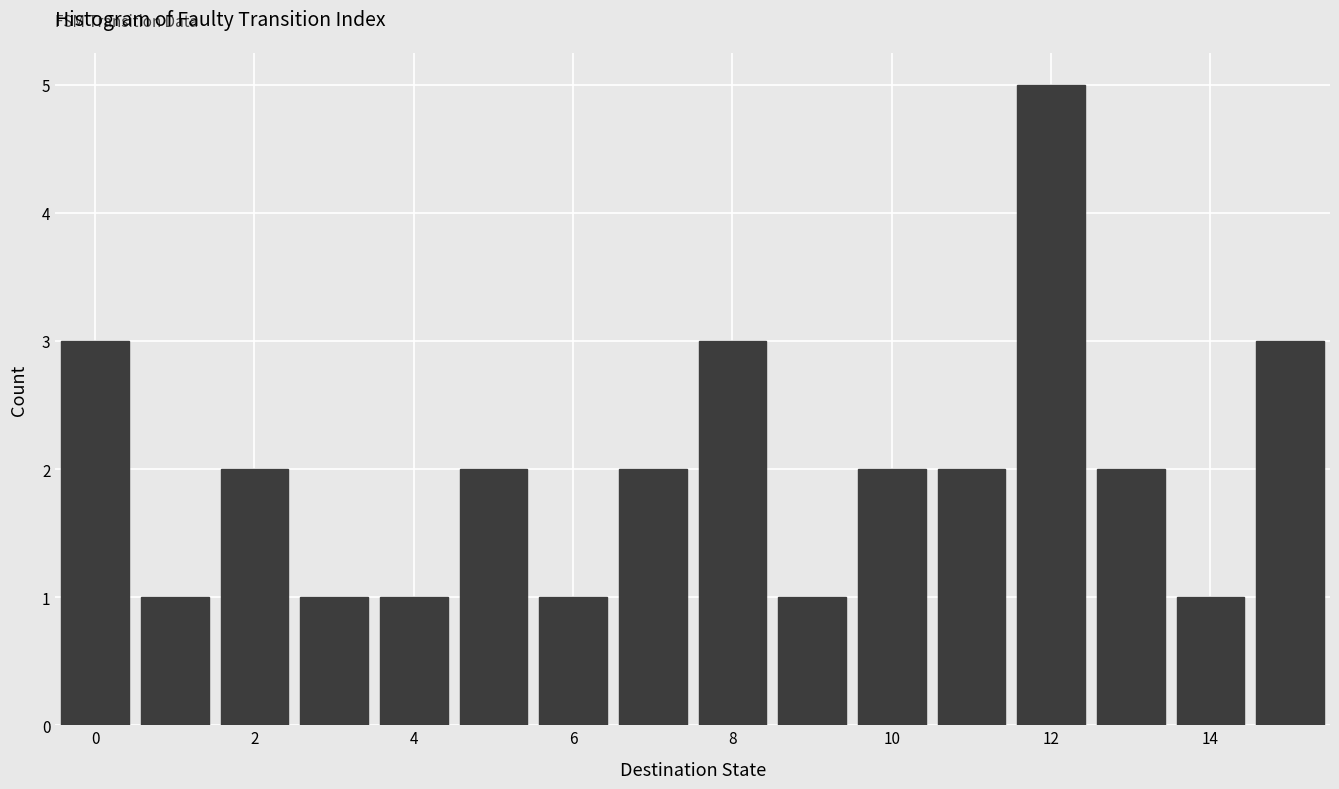

What is the height of the bar covering 7.5 to 8.5 on the x-axis? Neither the bar edges nor the heights are printed on the chart, so give them approximately, as read against the axes.

3